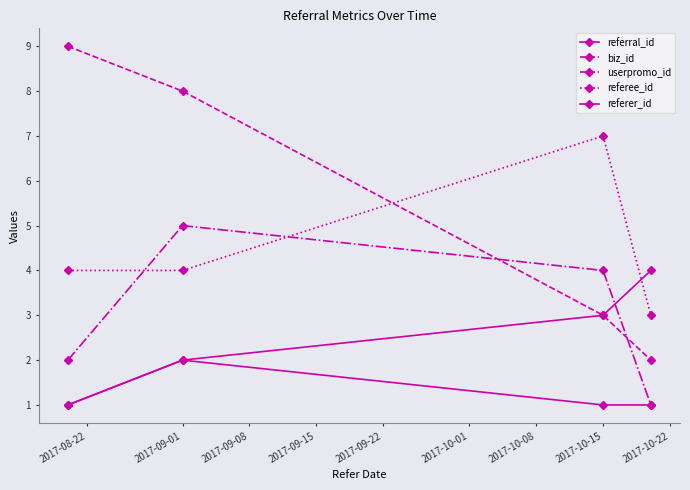

How many intersections are there between referral_id and userpromo_id?

1